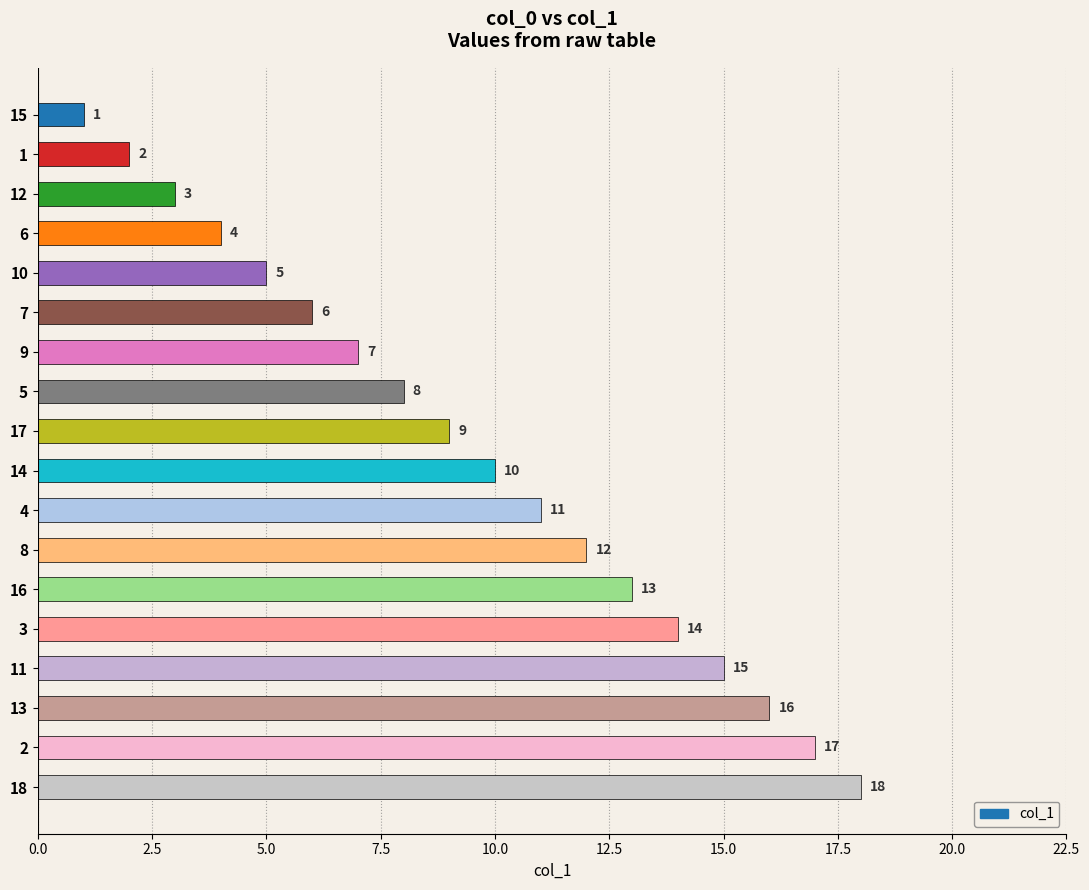

What value does the data have at 13?

16